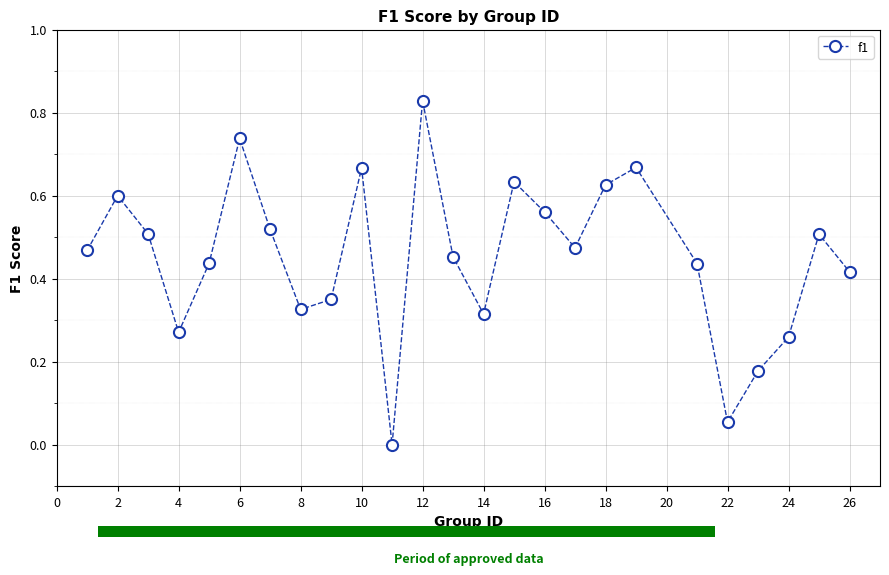

How many points are higher than both their immediate neighbors (excluding endpoints)?

7